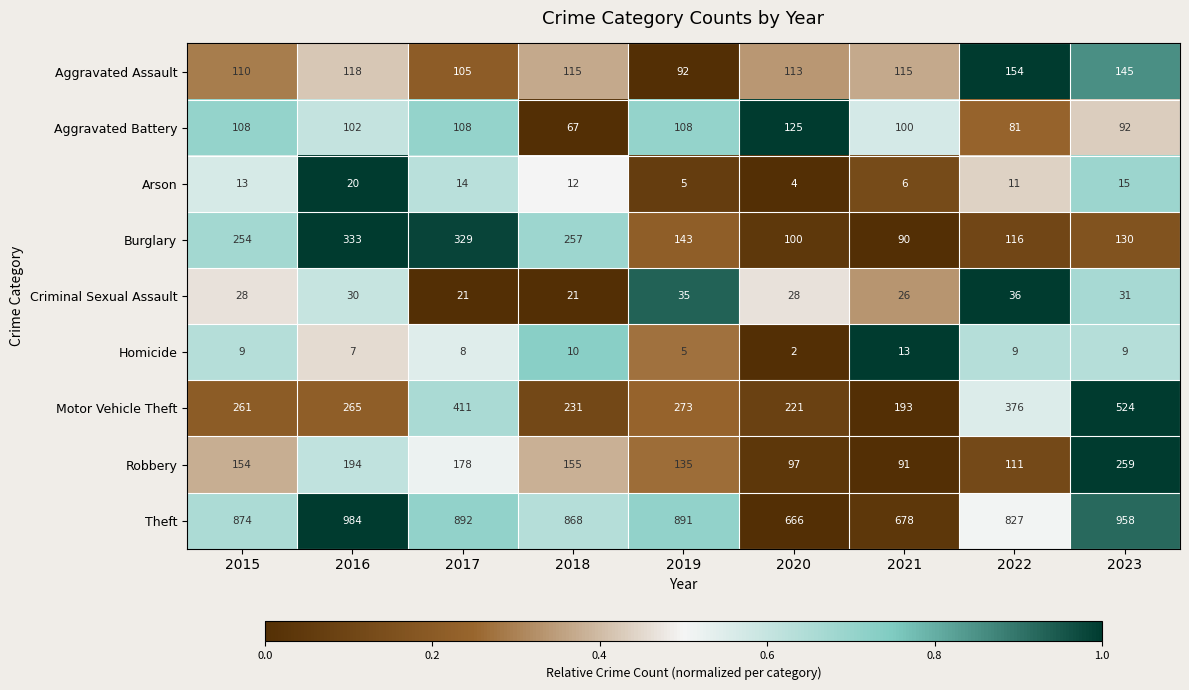

What is the spread (max minus min) of values at 2018?

858